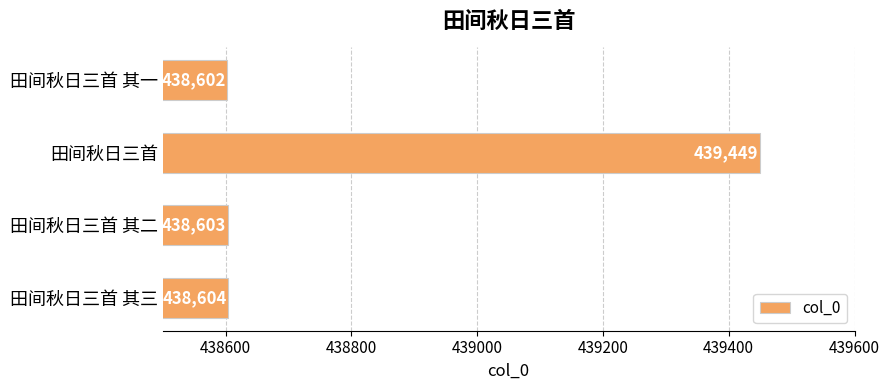

How many series are shown in this chart?

1